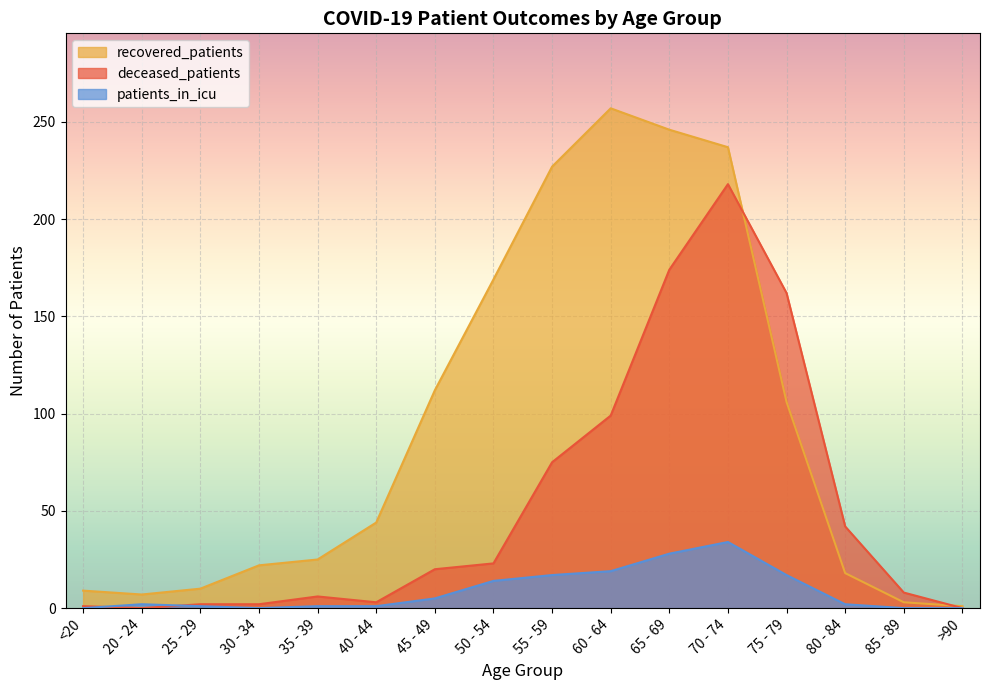

What is the spread (max minus min) of values at >90?

1